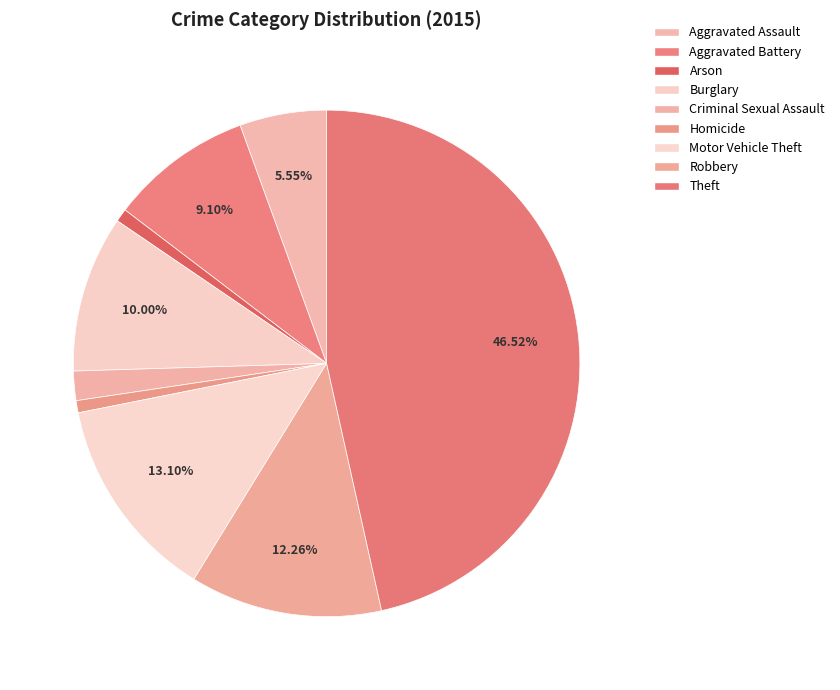

What is the smallest slice in the pie chart?

Homicide